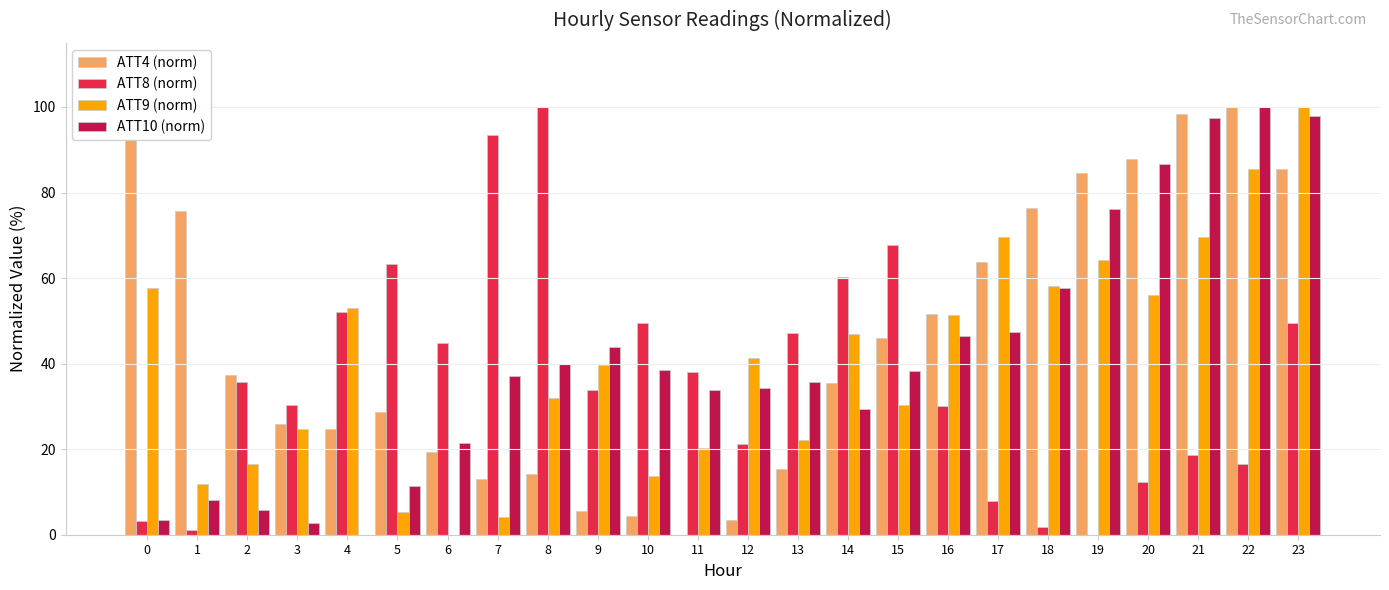

Is it true that ATT4 (norm) equals 52.3 at 19?

False